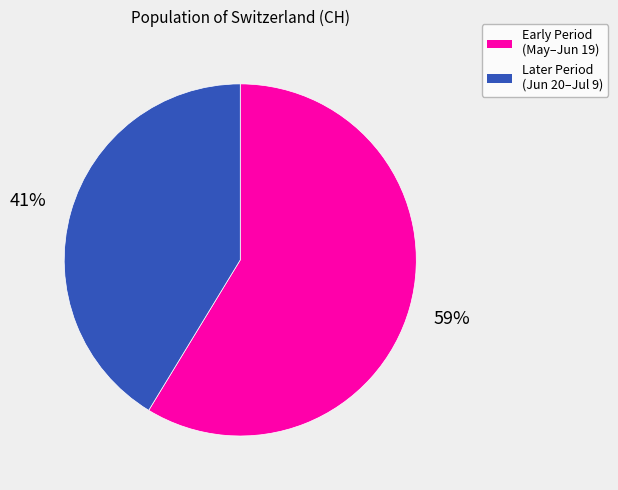

Is there a majority slice in this chart?

Yes